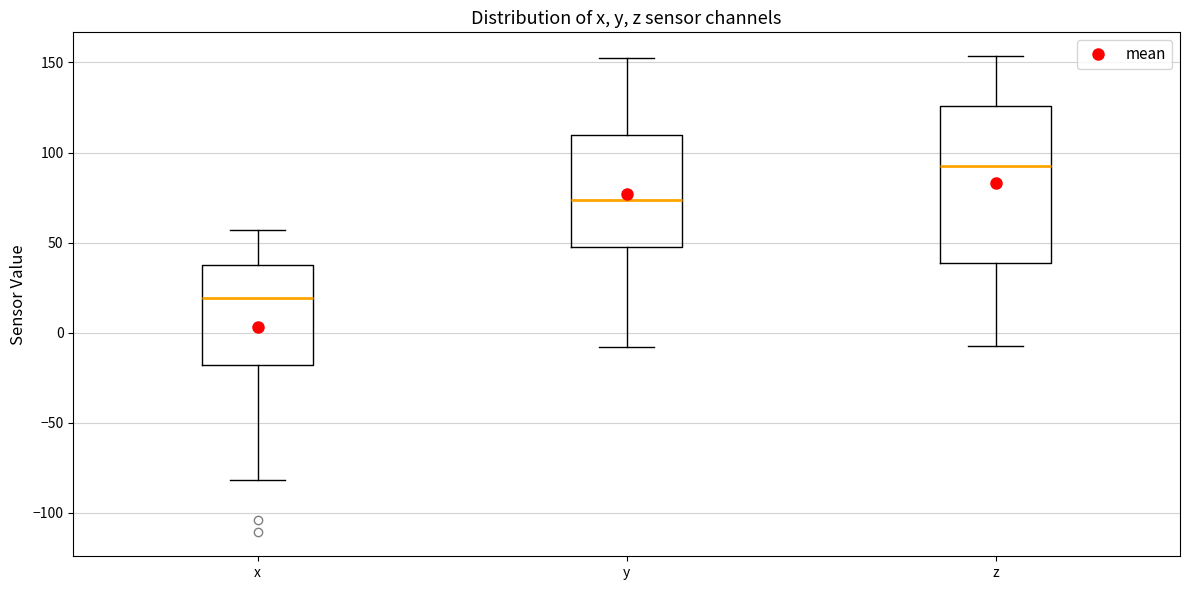

Reading left to right, read every box against the y-axis: the position of its median line, the range the box covers, and the ends of its whiskers. The values are not printed on the chart, so give them approximately, as read against the axis.

x: median 20, box -20 to 35, whiskers -80 to 55
y: median 75, box 45 to 110, whiskers -10 to 155
z: median 90, box 40 to 125, whiskers -5 to 155